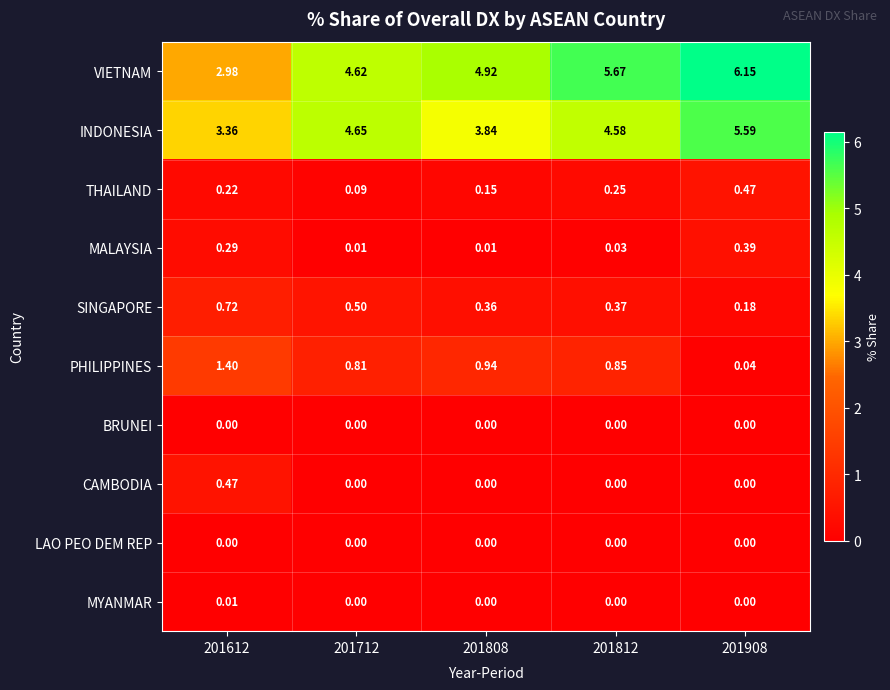

Between 201612 and 201712, which series saw the biggest shift?

VIETNAM